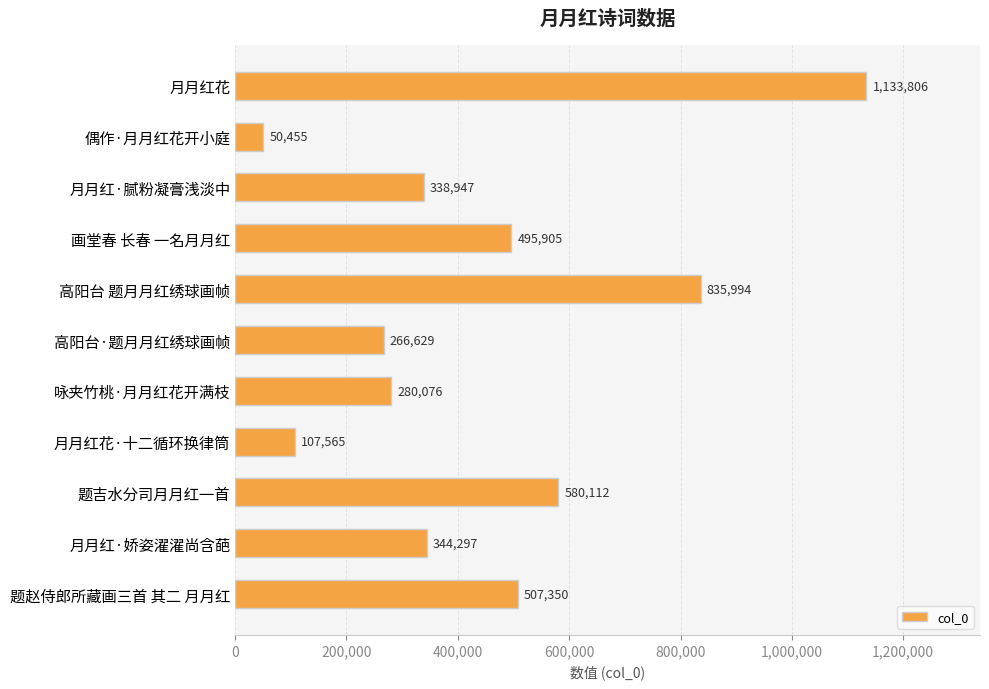

What is the average value?

449194